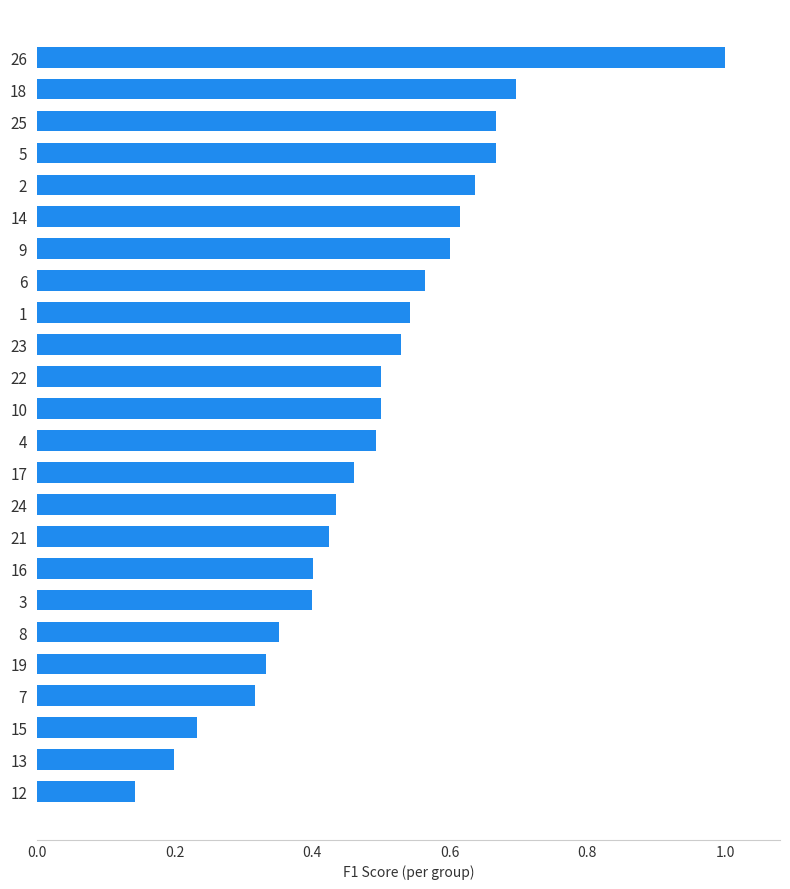

What is the greatest value displayed?

1.0